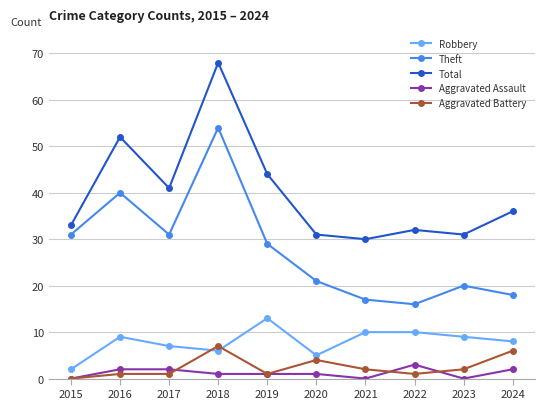

Which series has the largest total across all categories?

Total